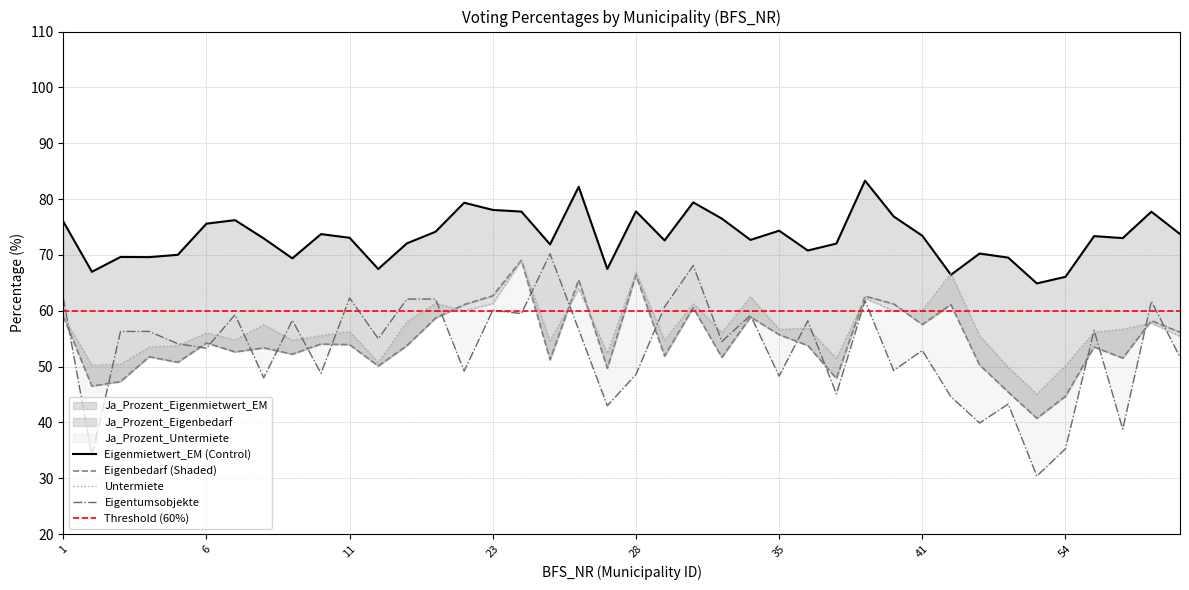

How many times do Eigentumsobjekte_Prozent and Ja_Prozent_Eigenbedarf cross each other?

19